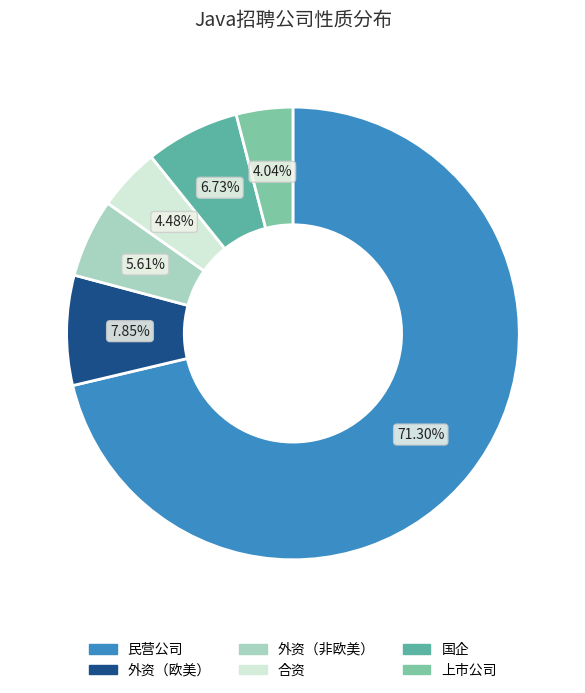

To the nearest percent, what is the average slice percentage?

17%